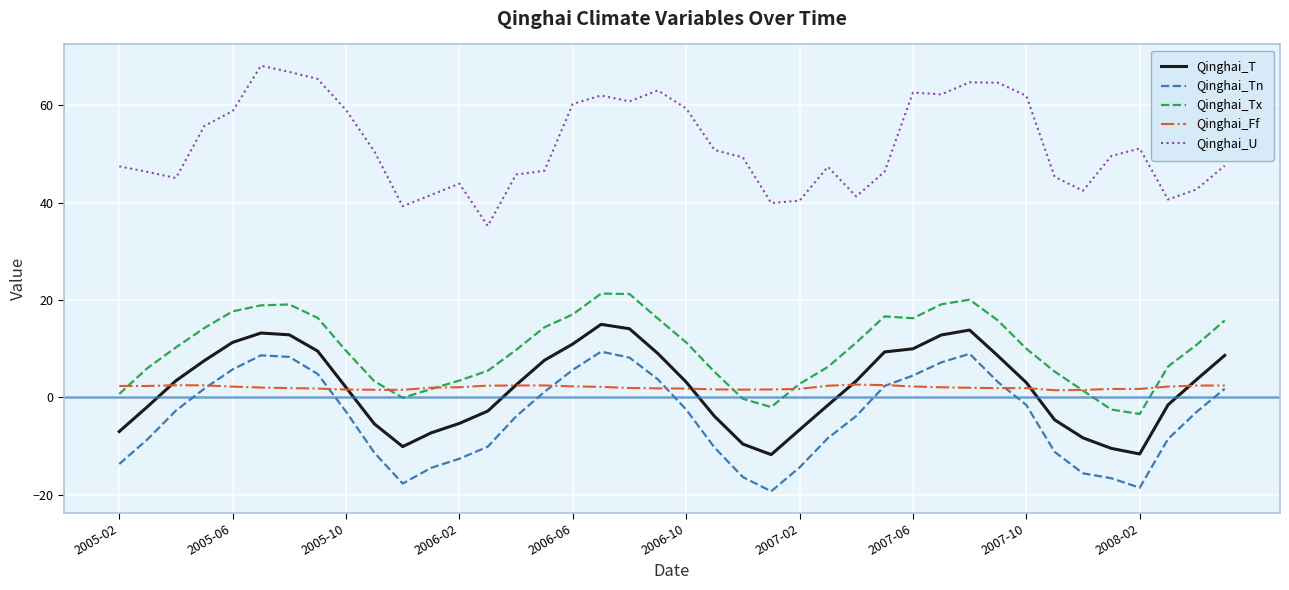

List the series in order of their peak value, highest first.

Qinghai_U, Qinghai_Tx, Qinghai_T, Qinghai_Tn, Qinghai_Ff